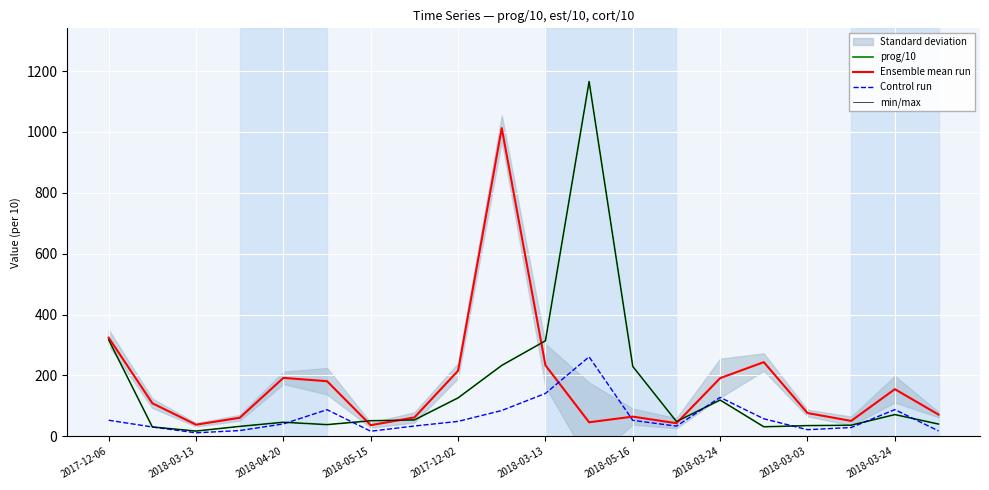

Which series has the widest spread of values?

prog/10